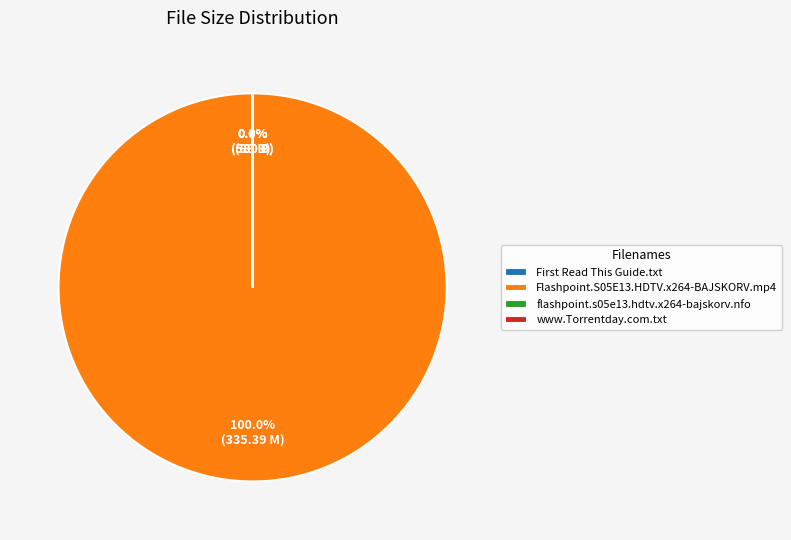

Between flashpoint.s05e13.hdtv.x264-bajskorv.nfo and Flashpoint.S05E13.HDTV.x264-BAJSKORV.mp4, which is larger?

Flashpoint.S05E13.HDTV.x264-BAJSKORV.mp4